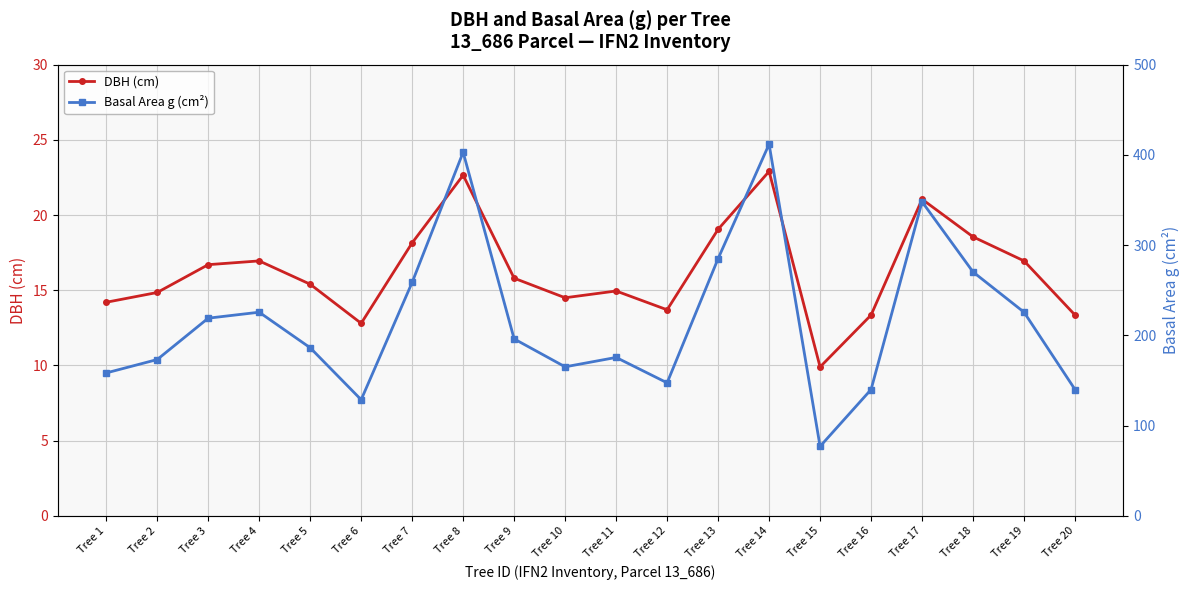

True or false: DBH (cm) has a value of 8.5 at Tree 7.

False